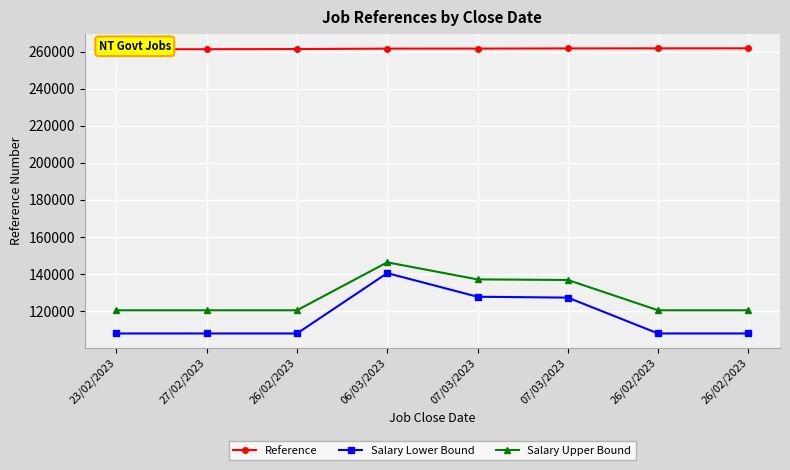

At which label does Salary Lower Bound reach its minimum?

23/02/2023